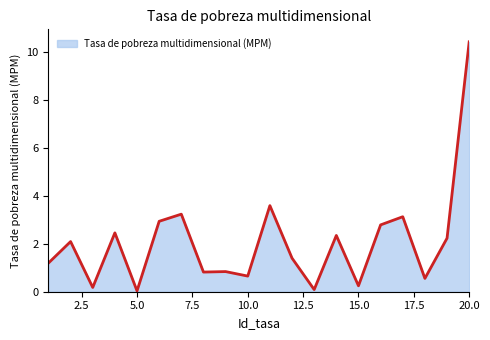

What is the maximum value shown in the chart?

10.4